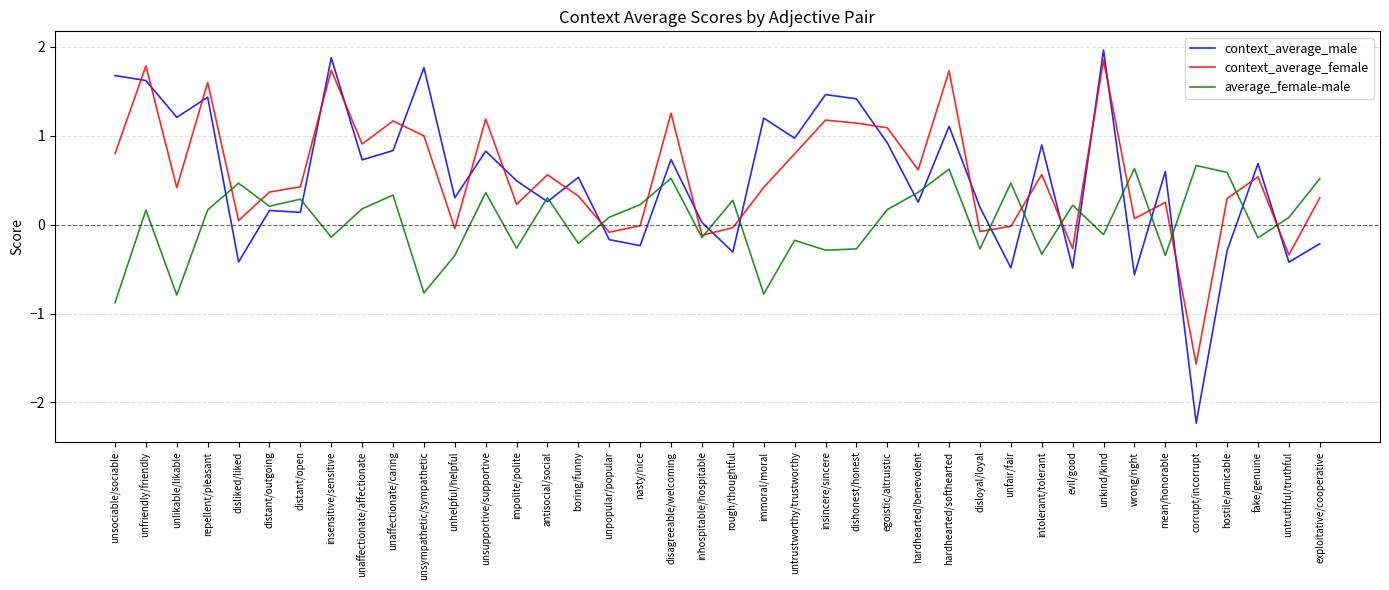

The context_average_male series shows 0.2 at disagreeable/welcoming. True or false?

False